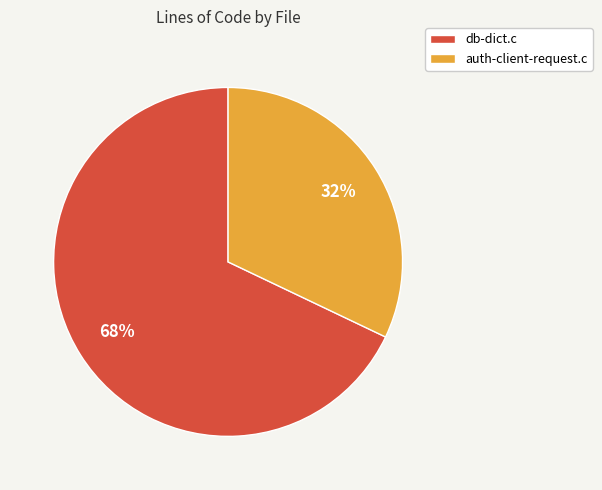

Count the number of slices in the pie.

2